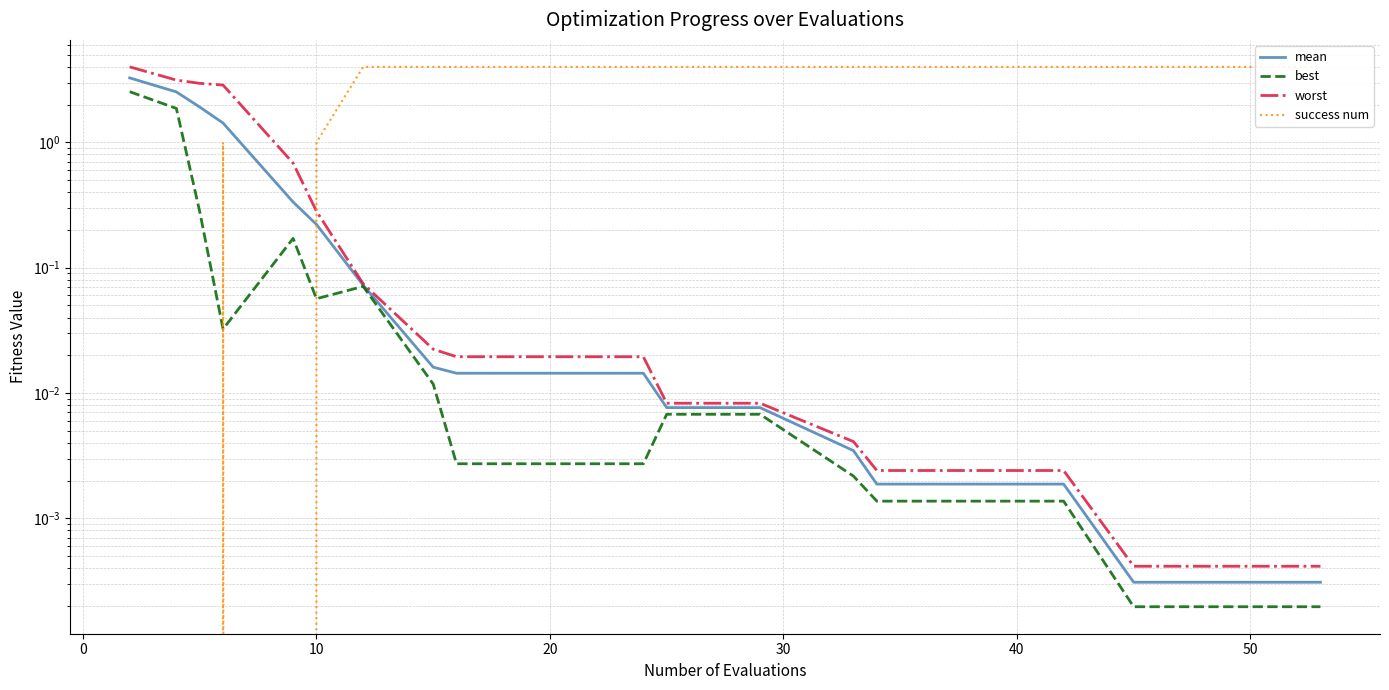

Is it true that success num equals 1.9 at −10?

False